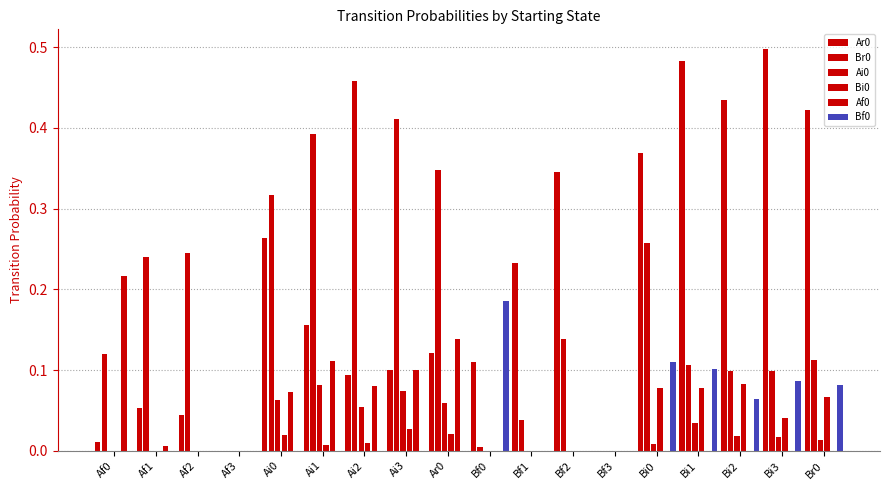

At how many categories does at least one series exceed 0?

16